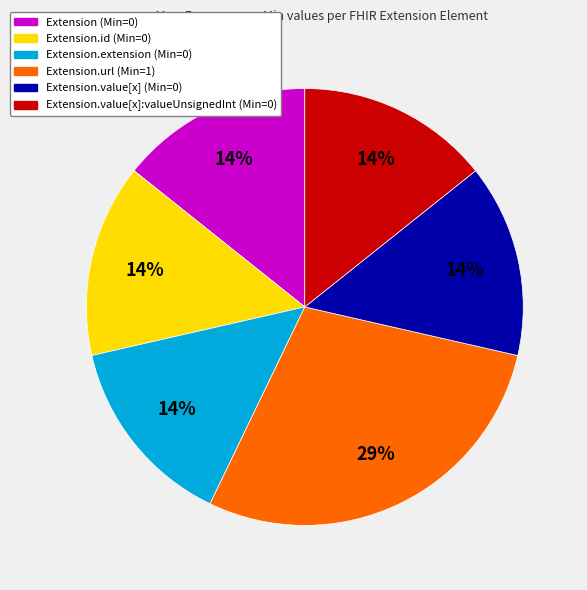

Does any single category account for the majority?

No